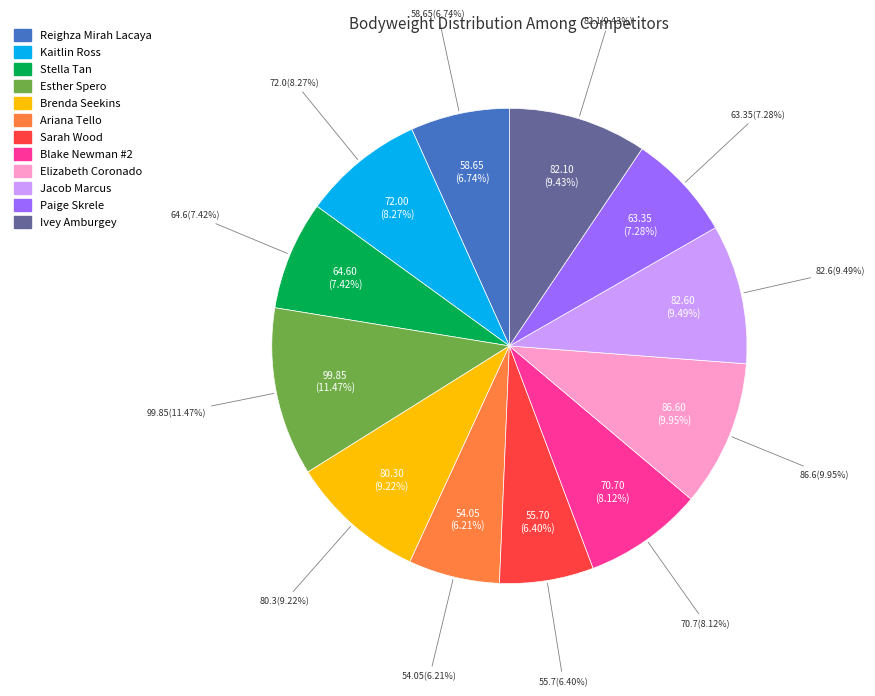

Is there a majority slice in this chart?

No